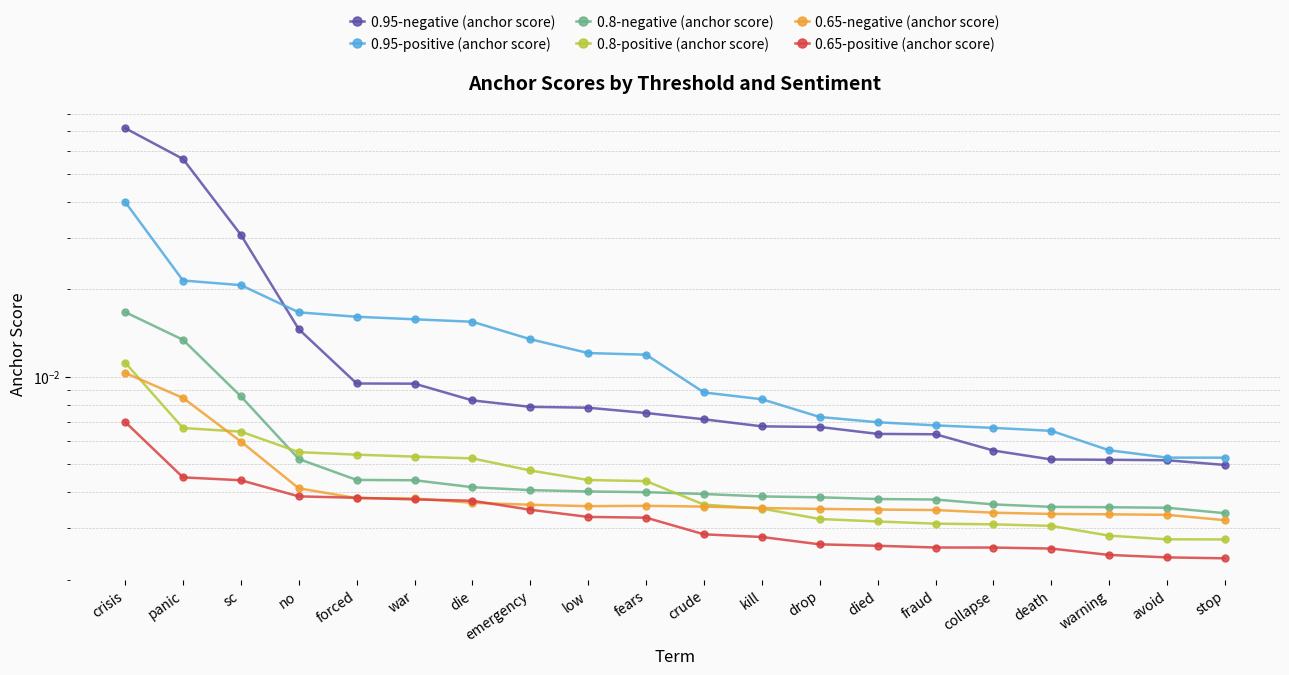

In 0.65-negative (anchor score), how many points are higher than both neighbors (excluding endpoints)?

1